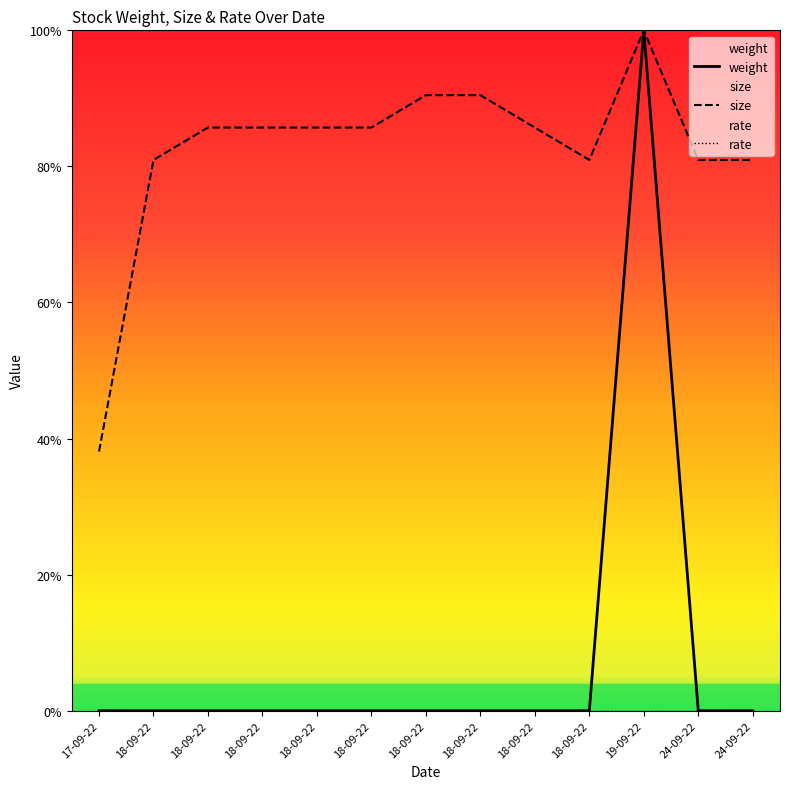

Rank the series by their average value, from lowest to highest.

weight, size